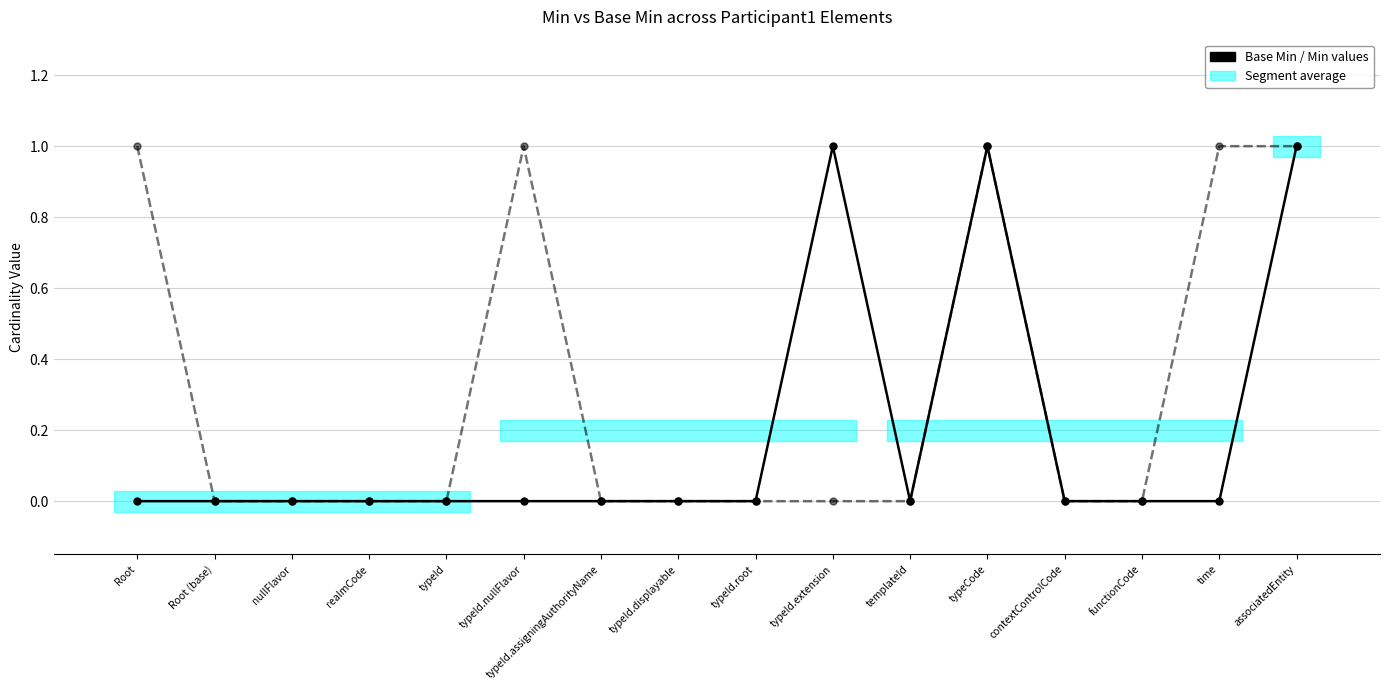

At which category does Base Min reach its first local peak?

typeId.extension